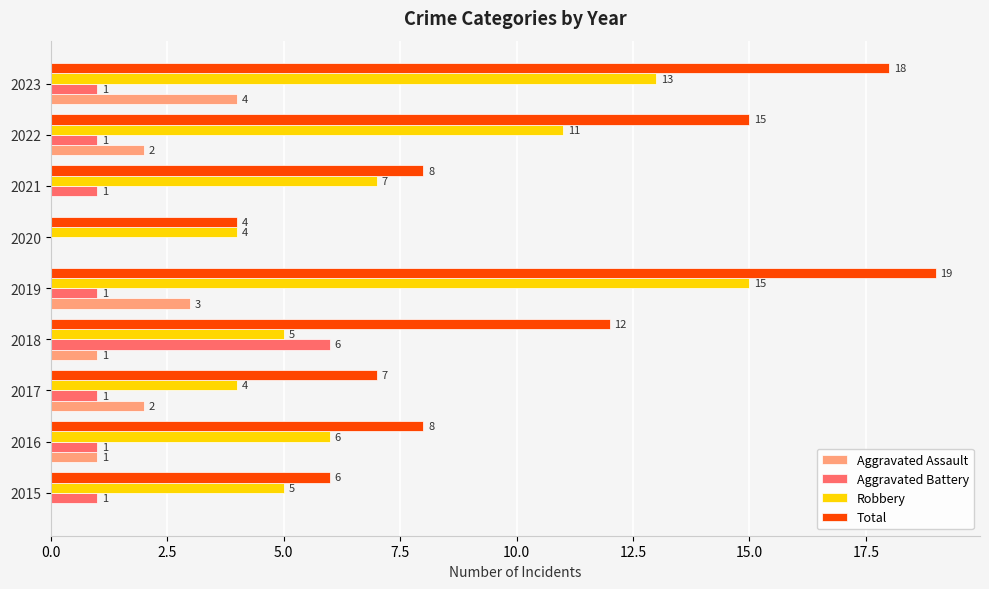

What value does the Total series have at 2020, to the nearest 5?

5